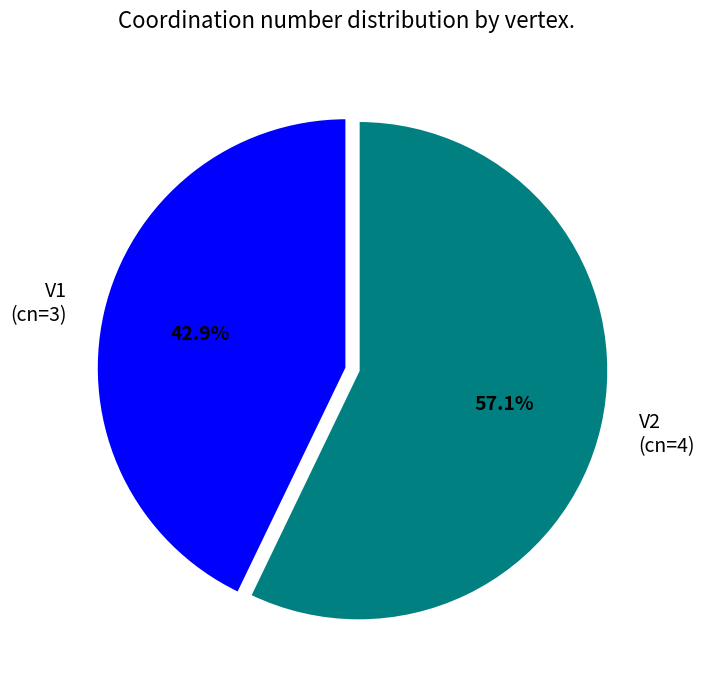

Do V1 and V2 together represent more than half of the pie?

Yes